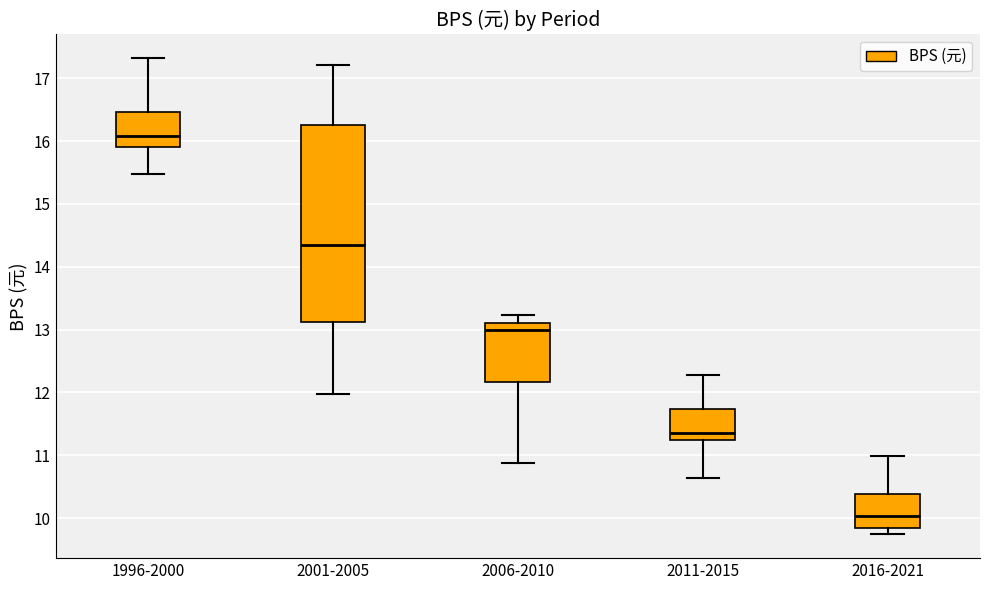

Which box has the highest median line?

1996-2000